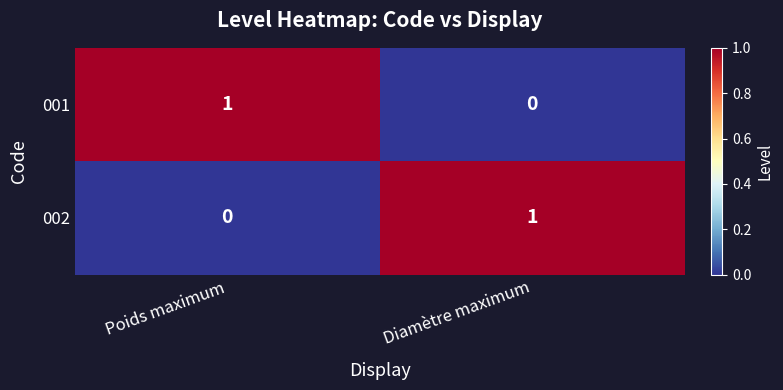

At Diamètre maximum, list the series in order from smallest to largest.

001, 002